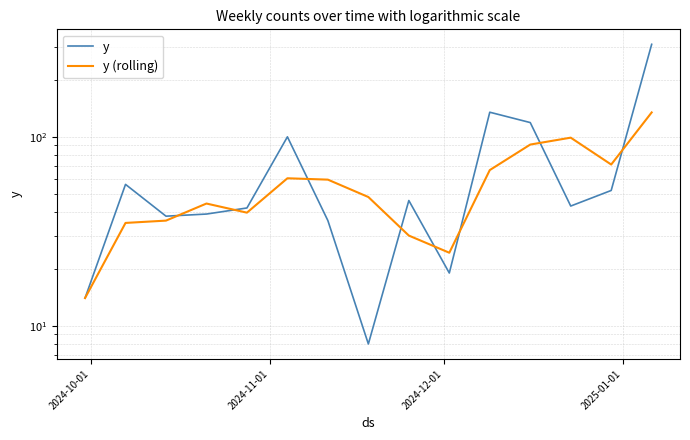

How many lines are shown in the chart?

2